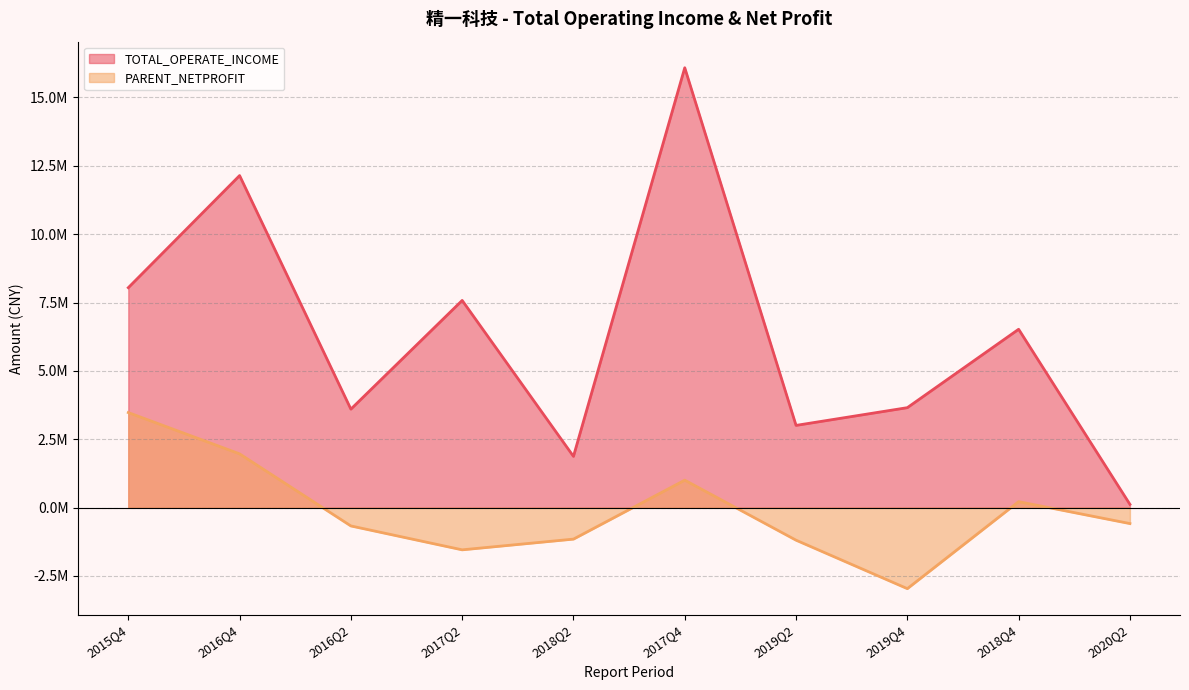

Reading left to right, what are all the values shown in this chart?

TOTAL_OPERATE_INCOME: 2020Q2=118867.9	2019Q4=3655037.5	2019Q2=3006405.7	2018Q4=6521849.9	2018Q2=1873643.9	2017Q4=16084393.3	2017Q2=7576052.6	2016Q2=3600617.9	2015Q4=8042086.5	2016Q4=12142250.2
PARENT_NETPROFIT: 2020Q2=-583634.5	2019Q4=-2963260.5	2019Q2=-1191159.8	2018Q4=217515.6	2018Q2=-1151963.7	2017Q4=1003865.3	2017Q2=-1543880.0	2016Q2=-670384.2	2015Q4=3475506.3	2016Q4=1965896.3